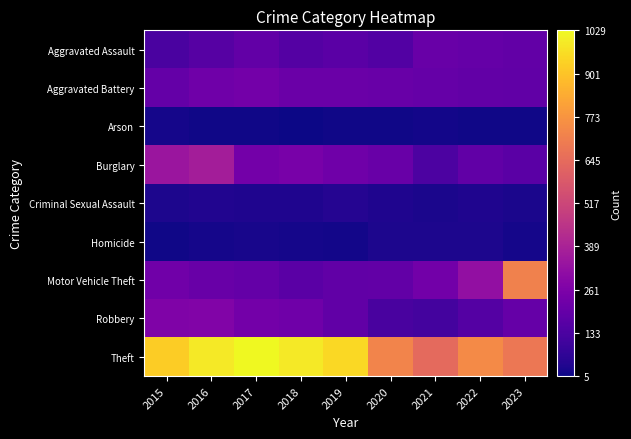

Which category has the highest value across all series?

2017